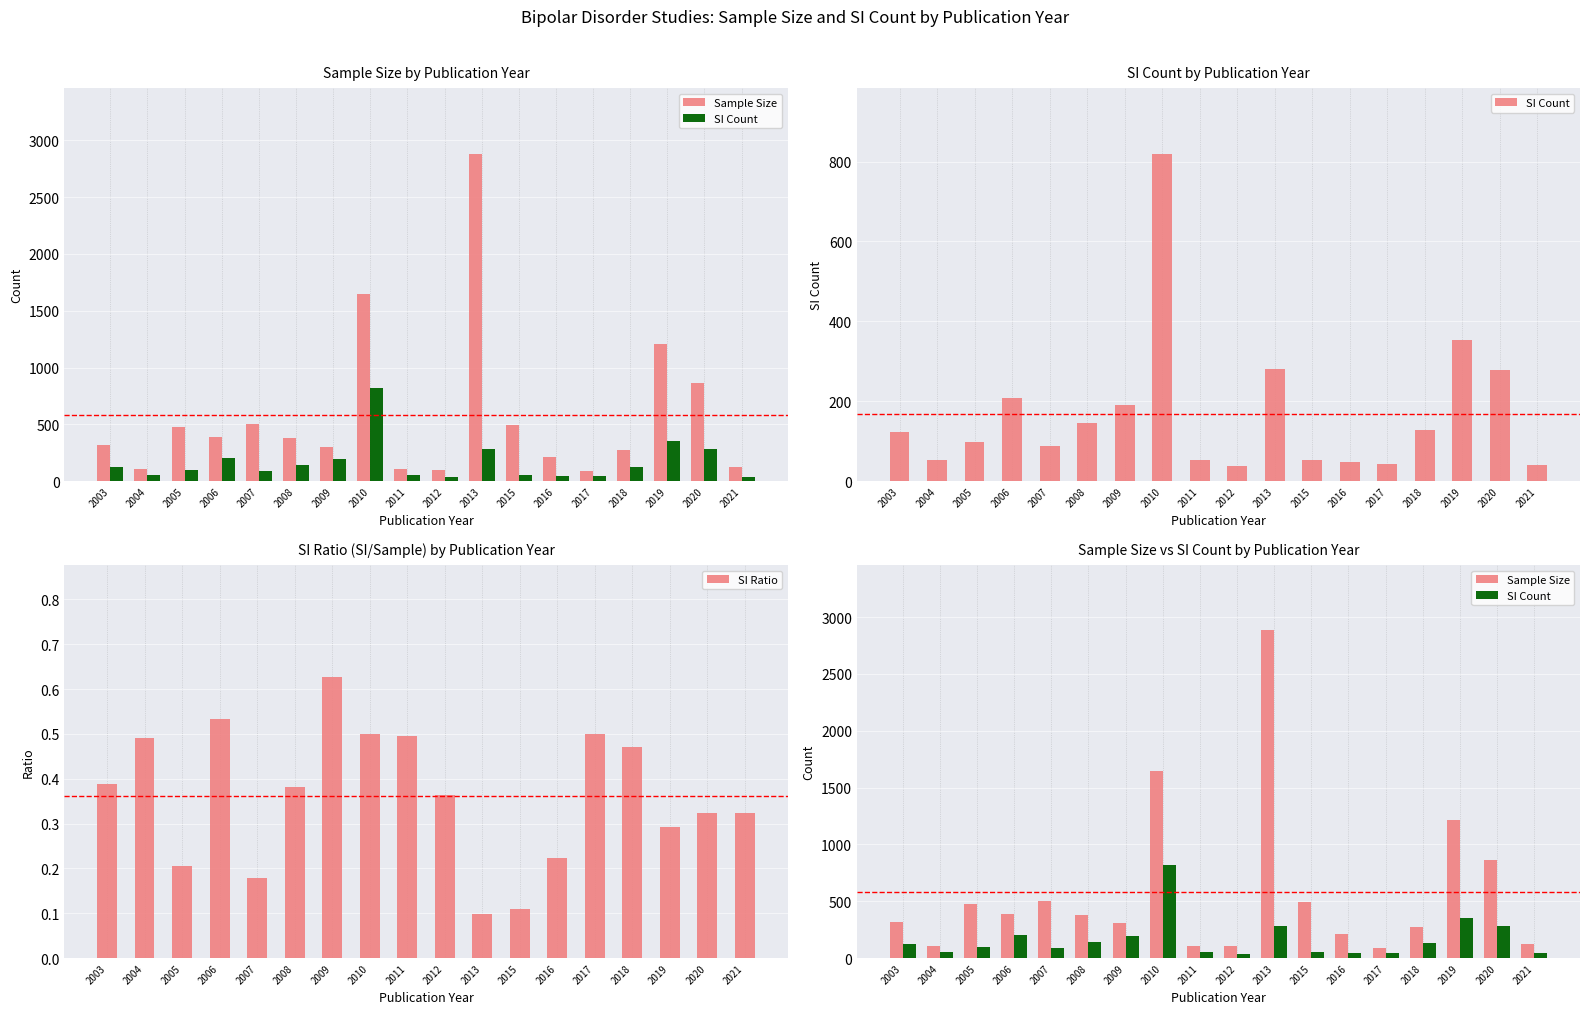

What is the sum of all SI Count values?

3042.0